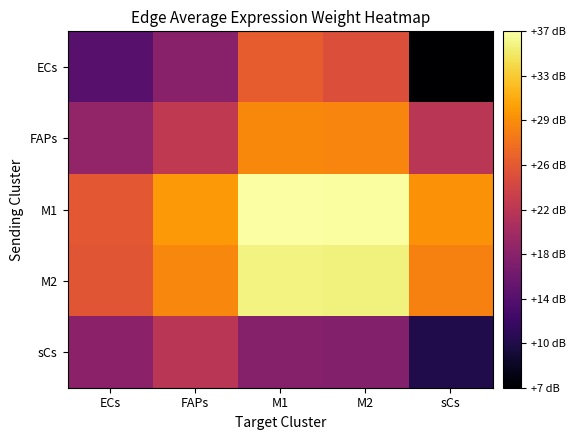

Which series has the largest total across all categories?

M1